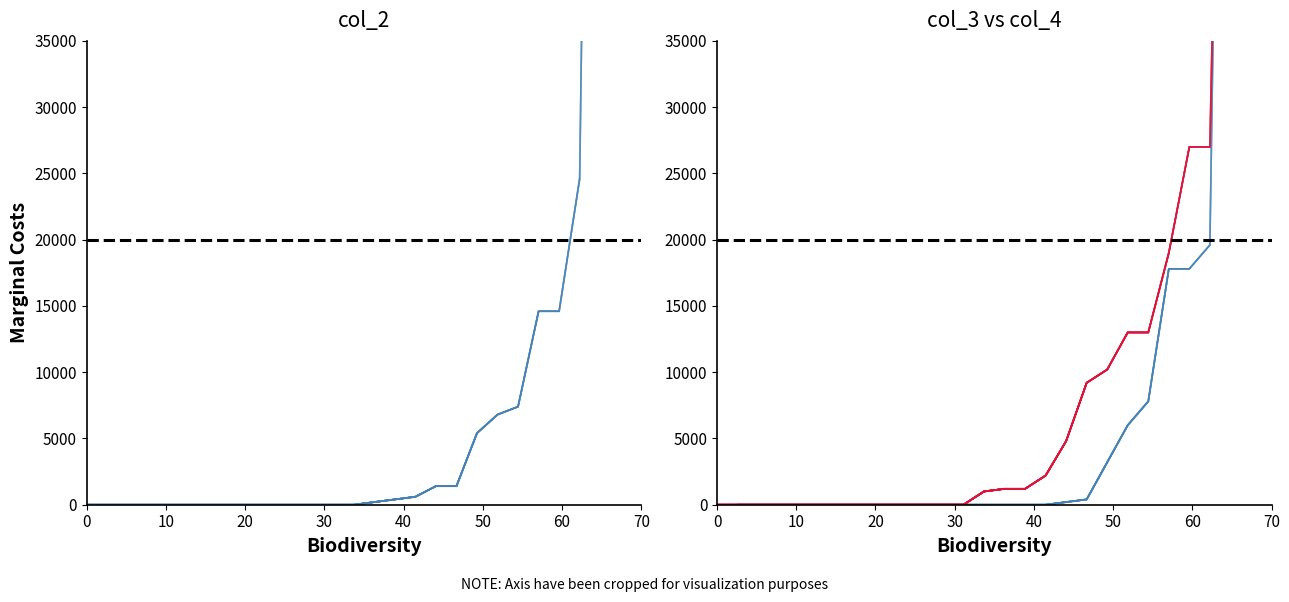

True or false: col_4 (Year 3) and col_2 (Year 1) cross at least once.

True